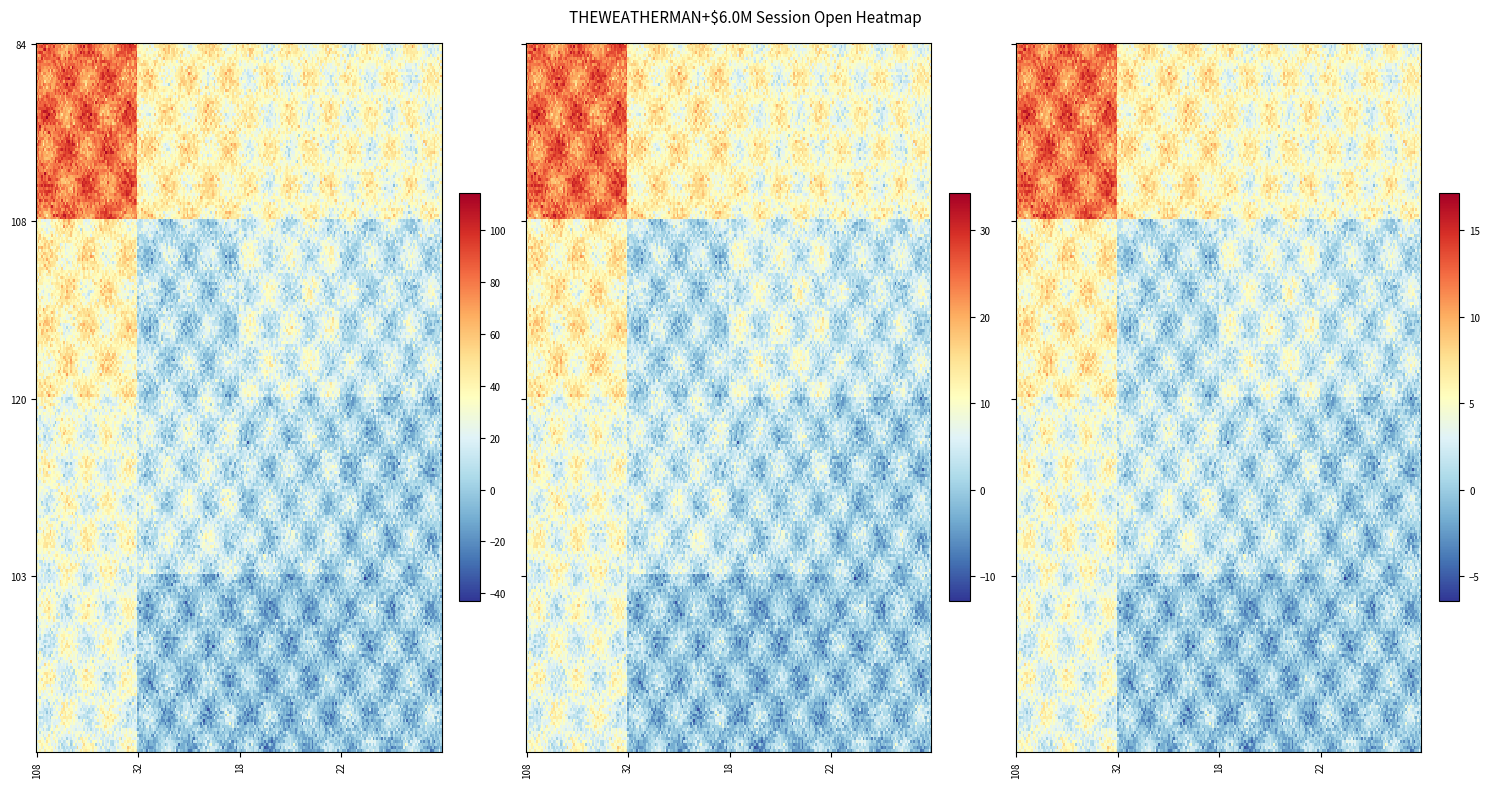

At session_open, list the series in order from smallest to largest.

session_open, session_trade_volume, open_interest